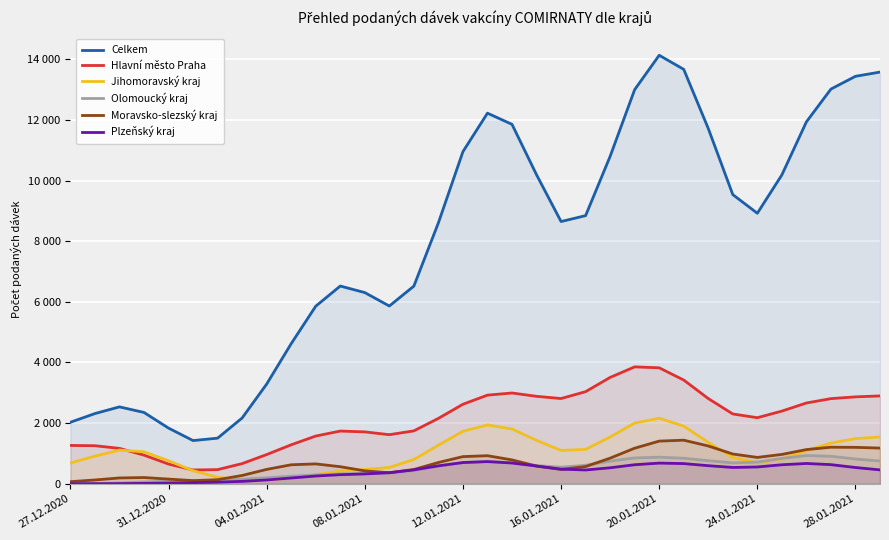

The Moravsko-slezský kraj series shows 1406.2 at 20.01.2021. True or false?

True